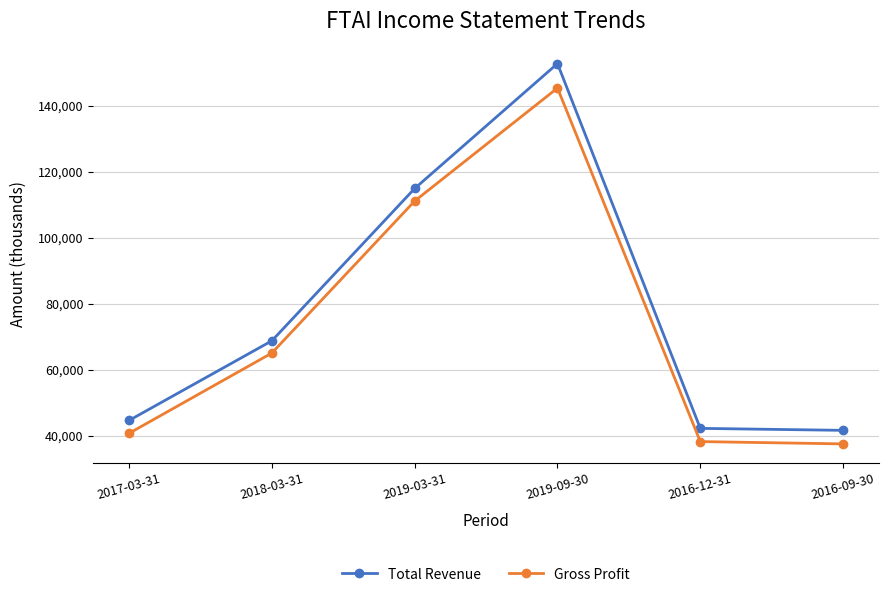

Which series has the largest range (max minus min)?

Total Revenue